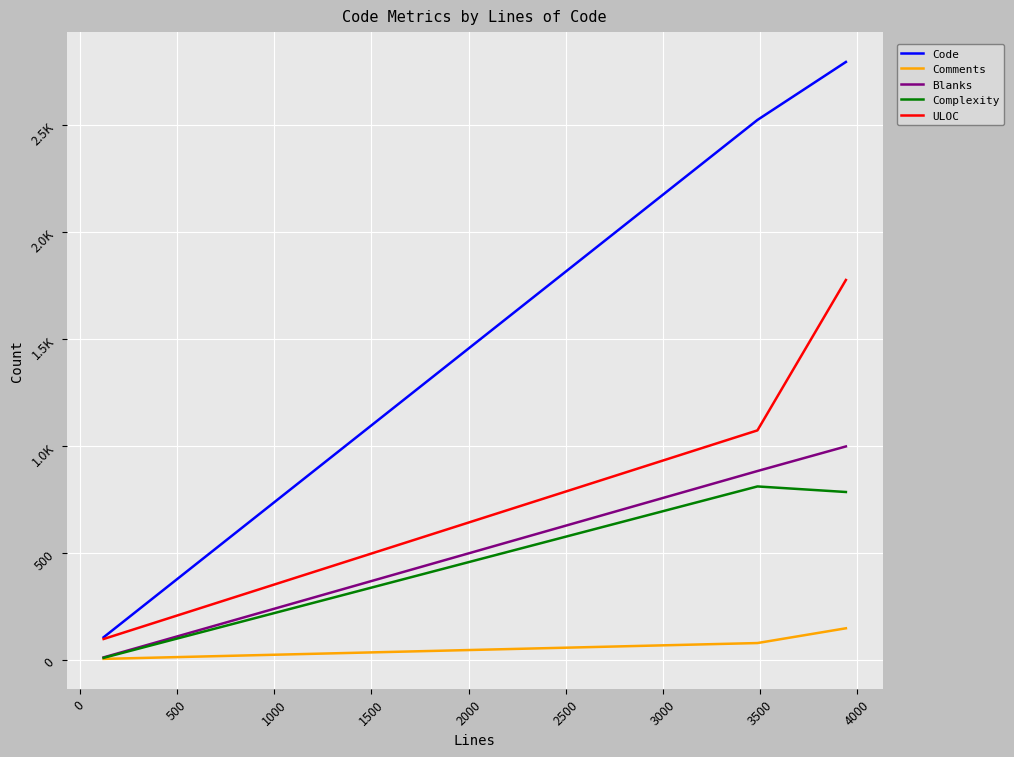

How many Blanks values are between 12 and 998?

3